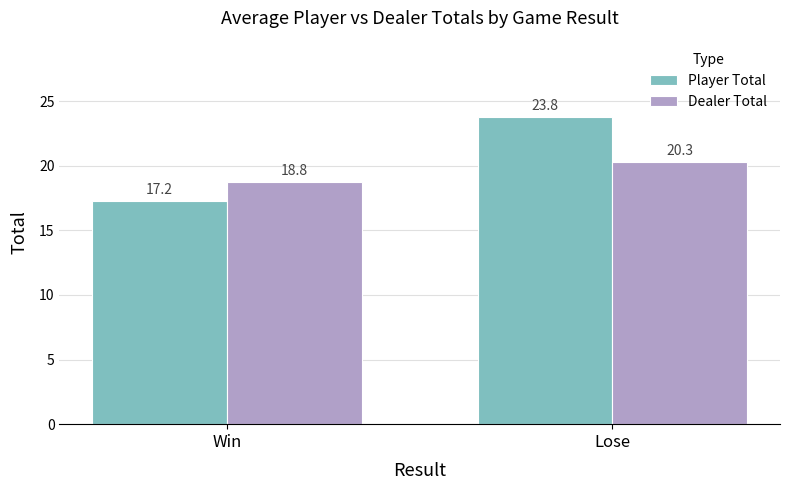

The value of Player Total at Lose is 36.1. True or false?

False